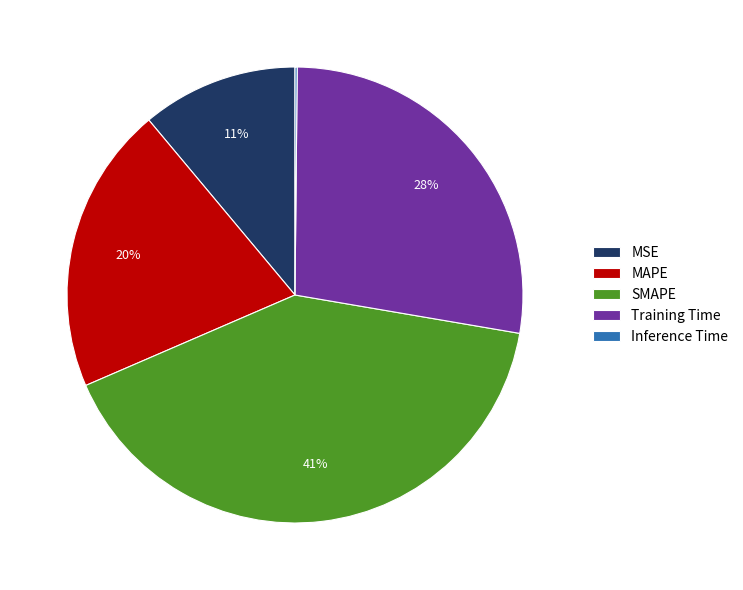

Is there a majority slice in this chart?

No